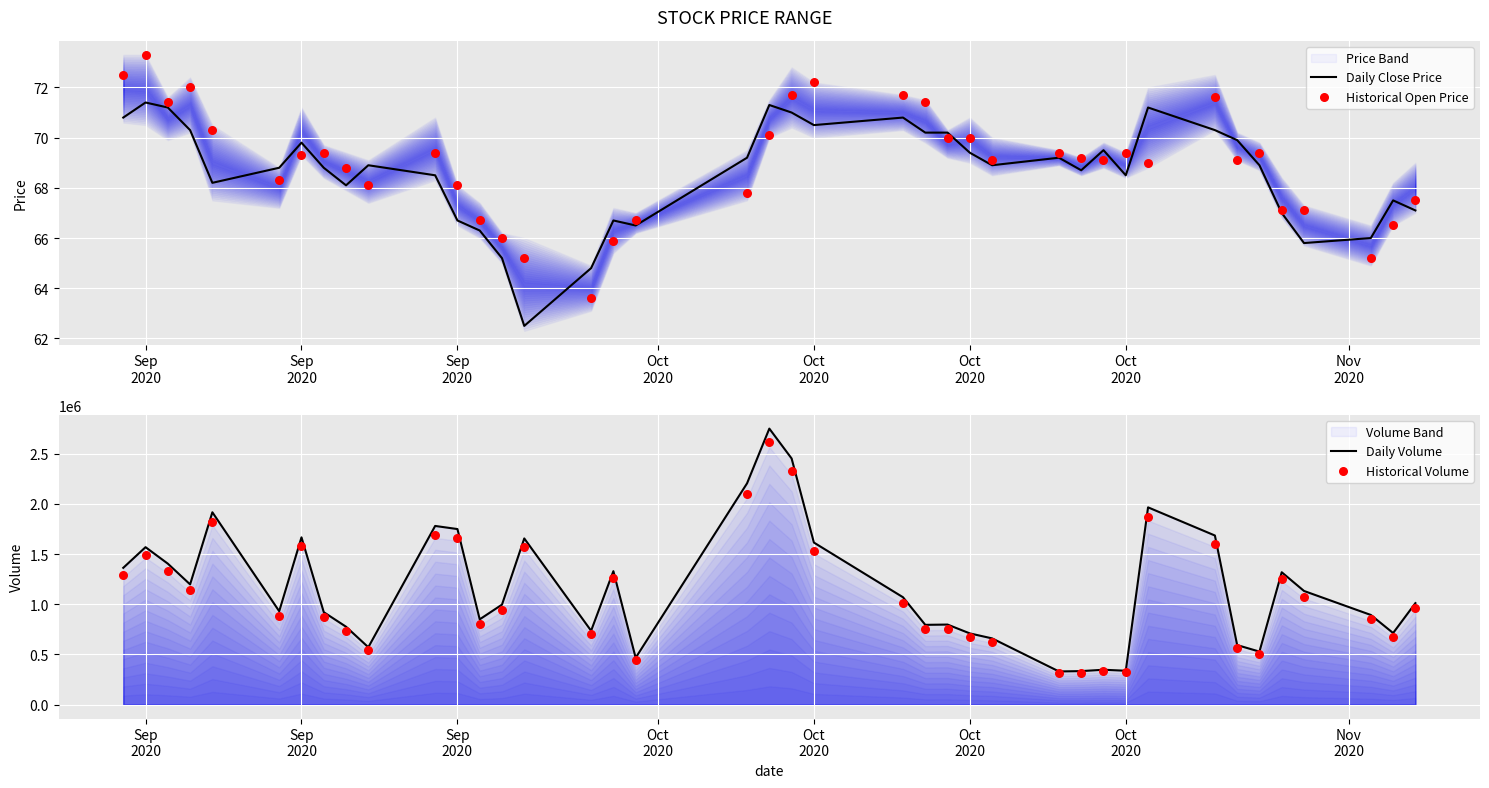

Which series reaches the maximum Y coordinate?

Daily Volume